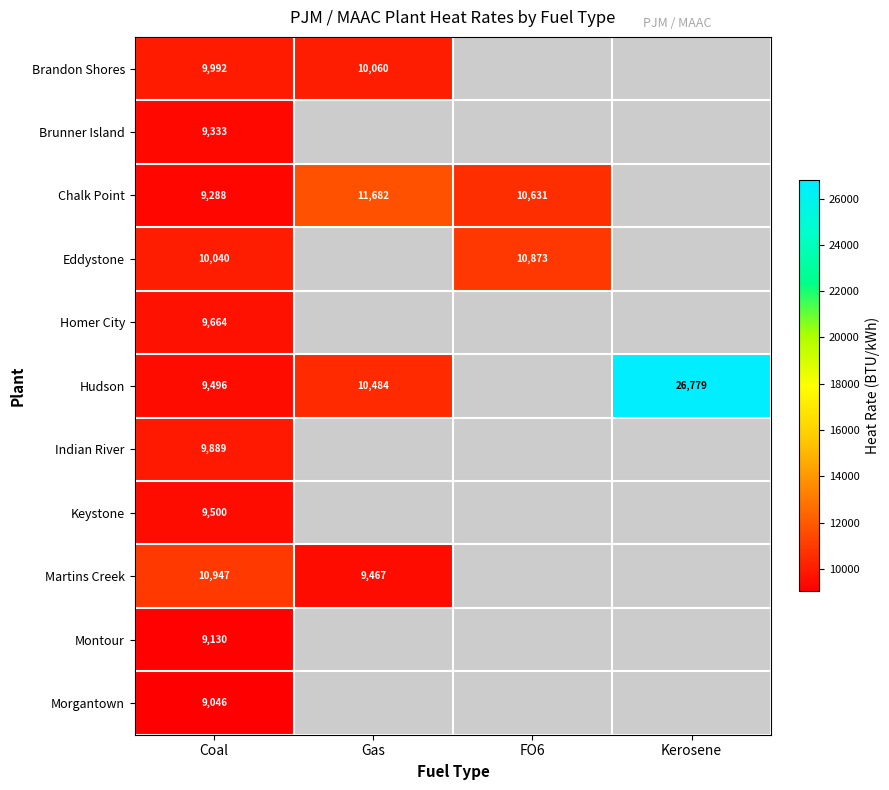

True or false: Eddystone has a value of 18401 at FO6.

False